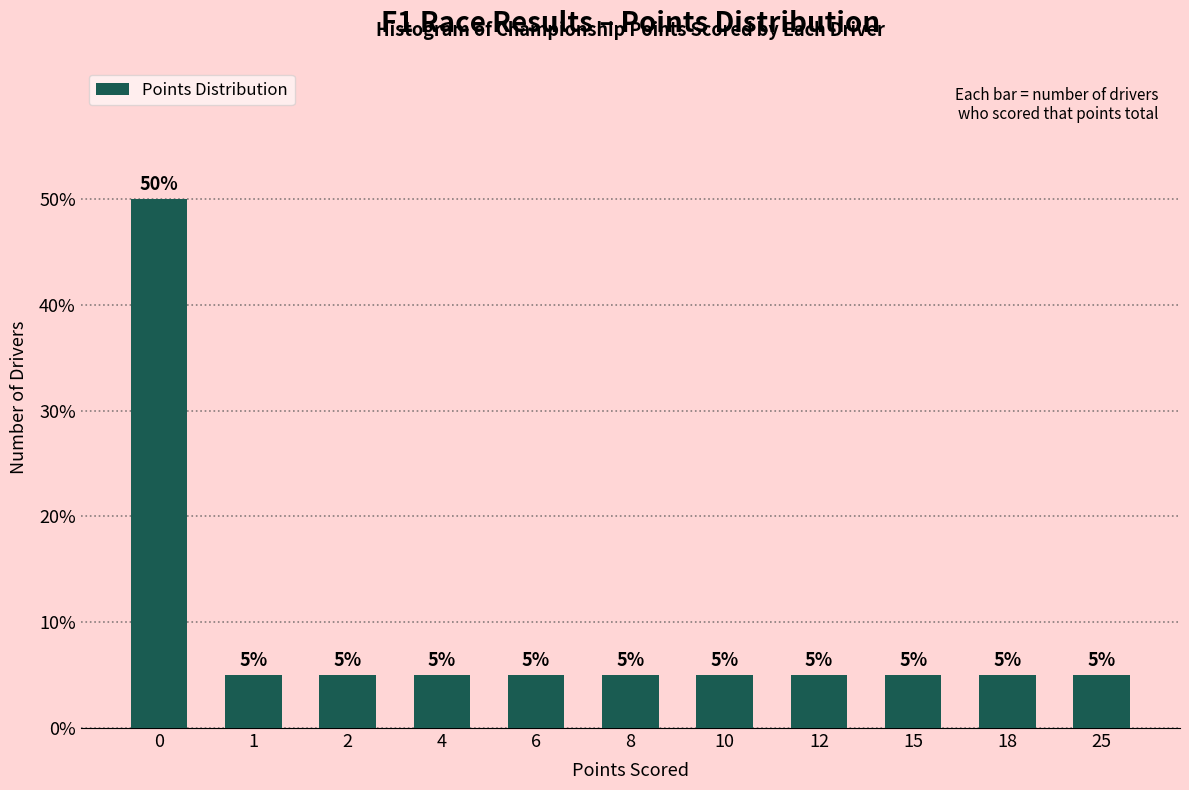

Reading left to right, what are all the values shown in this chart?

0=50	1=5	2=5	4=5	6=5	8=5	10=5	12=5	15=5	18=5	25=5